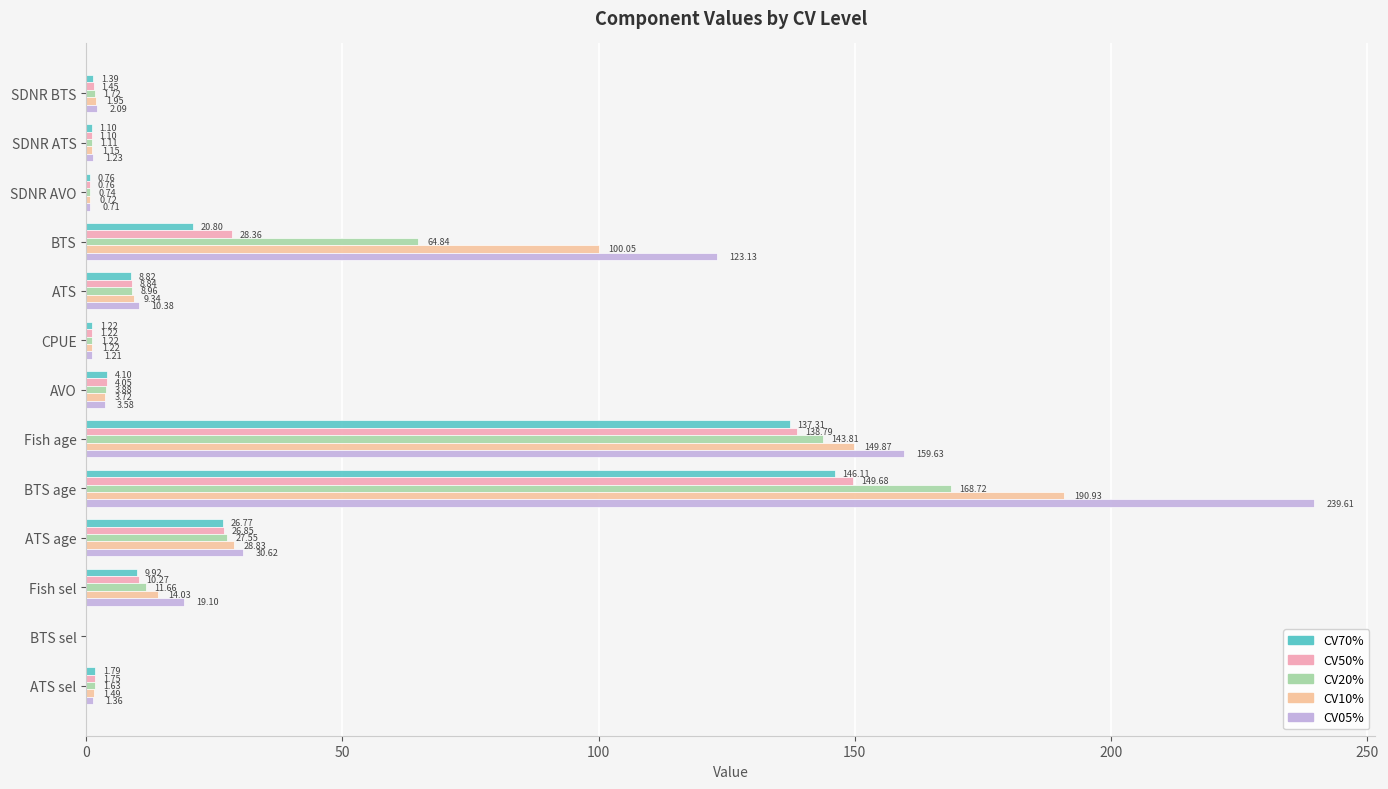

What are all the series names shown in the legend?

CV70%, CV50%, CV20%, CV10%, CV05%